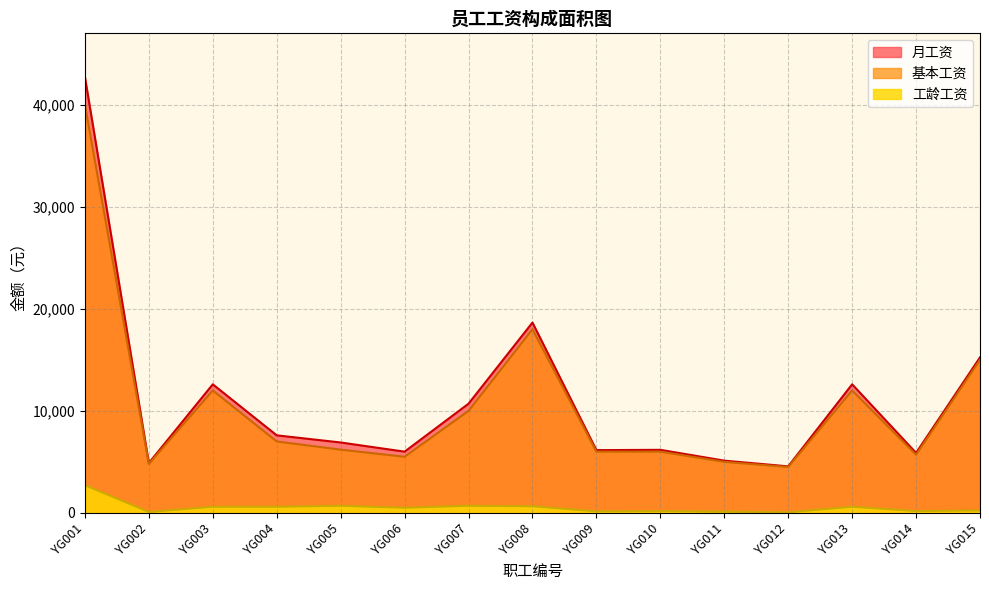

Which series has the largest range (max minus min)?

月工资